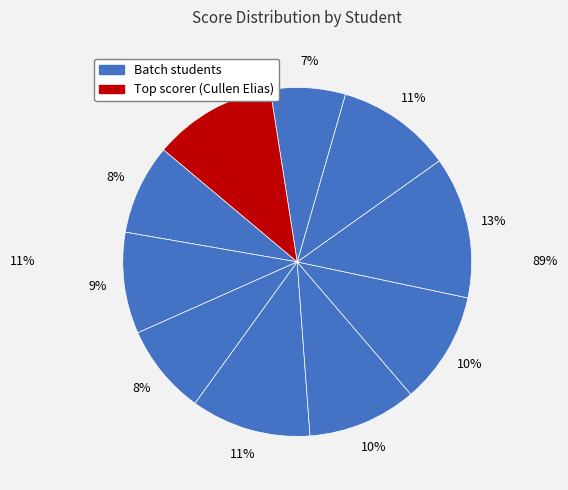

Which slice is the smallest?

Skyler Rodriquez